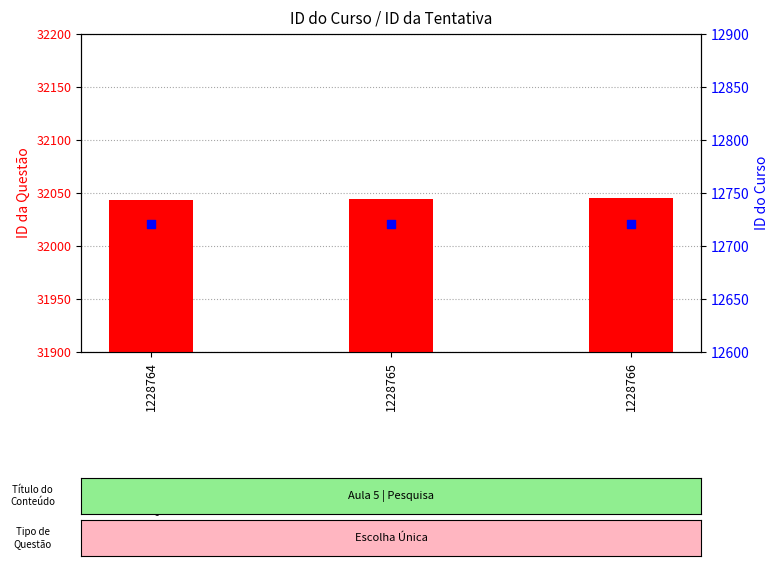

At how many categories does at least one series exceed 24493?

3